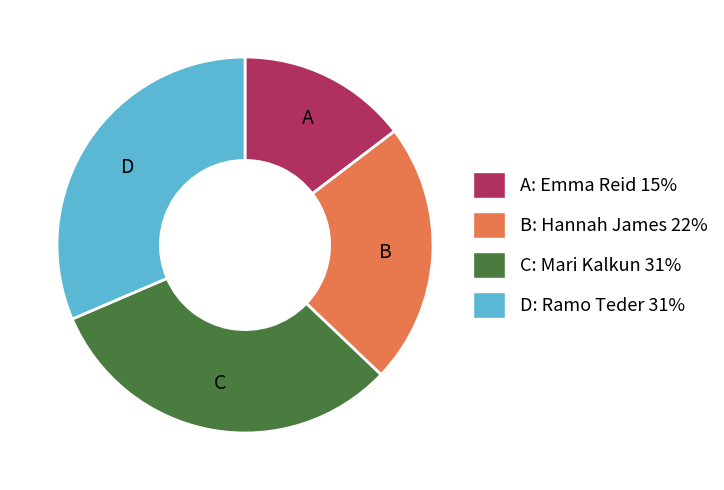

Count the number of slices in the pie.

4